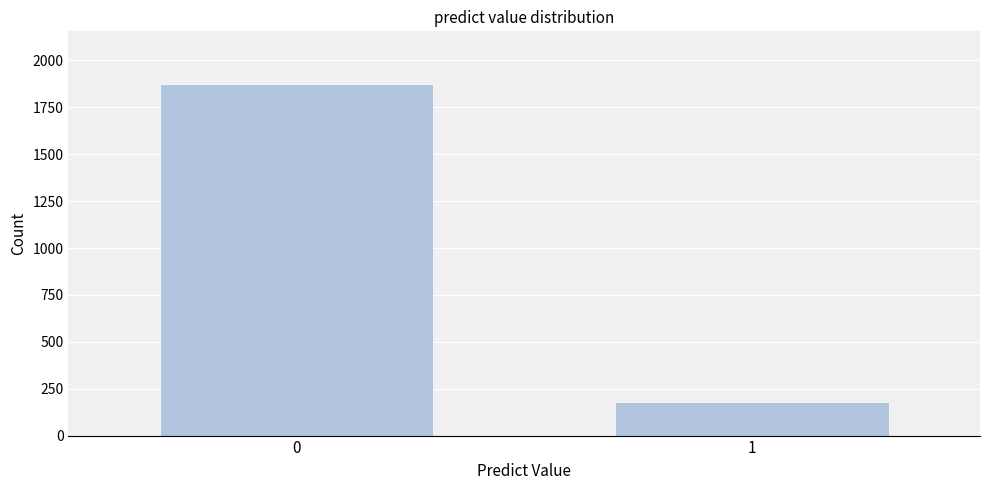

Reading right to left, transcribe all the data shown in this chart.

1=180	0=1874